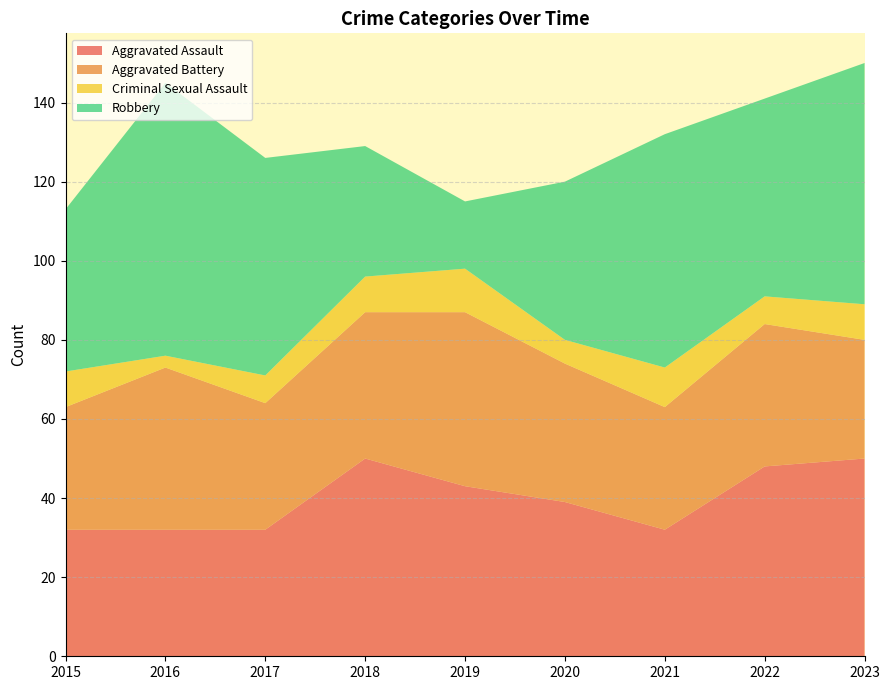

Reading left to right, what are all the values shown in this chart?

Aggravated Assault: 32	32	32	50	43	39	32	48	50
Aggravated Battery: 31	41	32	37	44	35	31	36	30
Criminal Sexual Assault: 9	3	7	9	11	6	10	7	9
Robbery: 41	69	55	33	17	40	59	50	61